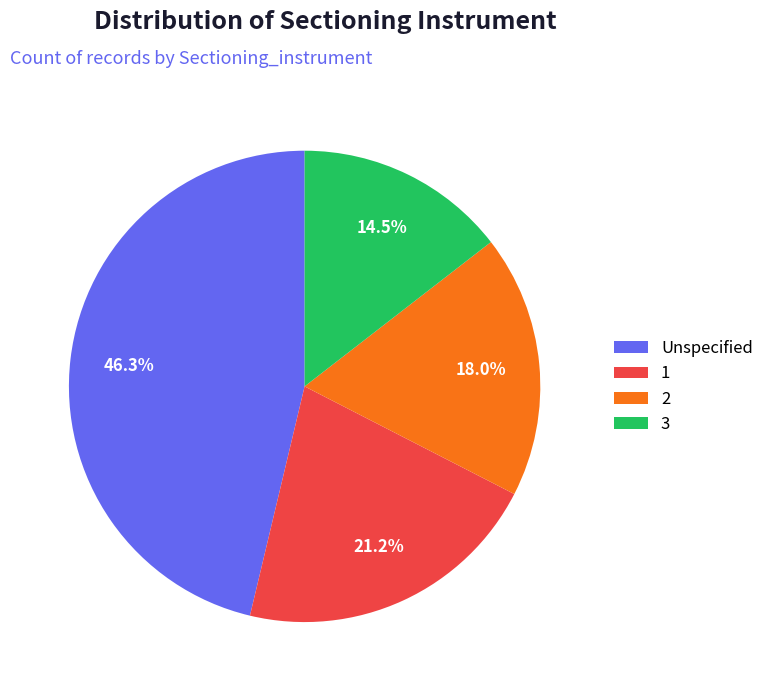

Is it true that 1 is 33% of the pie?

False